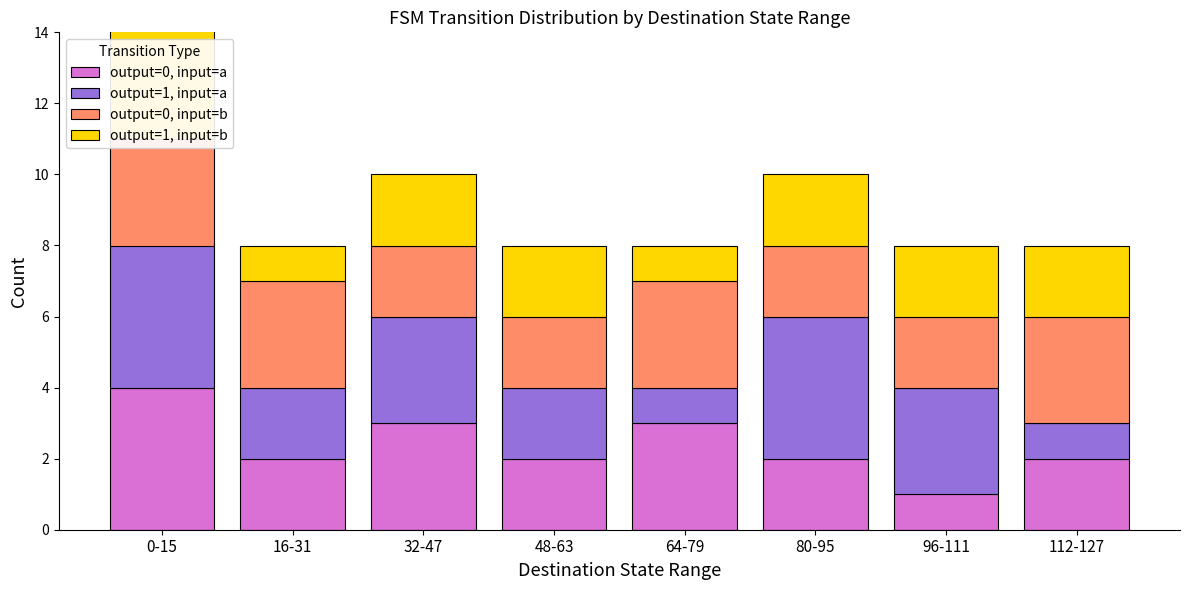

Which series has the largest range (max minus min)?

output=1, input=b